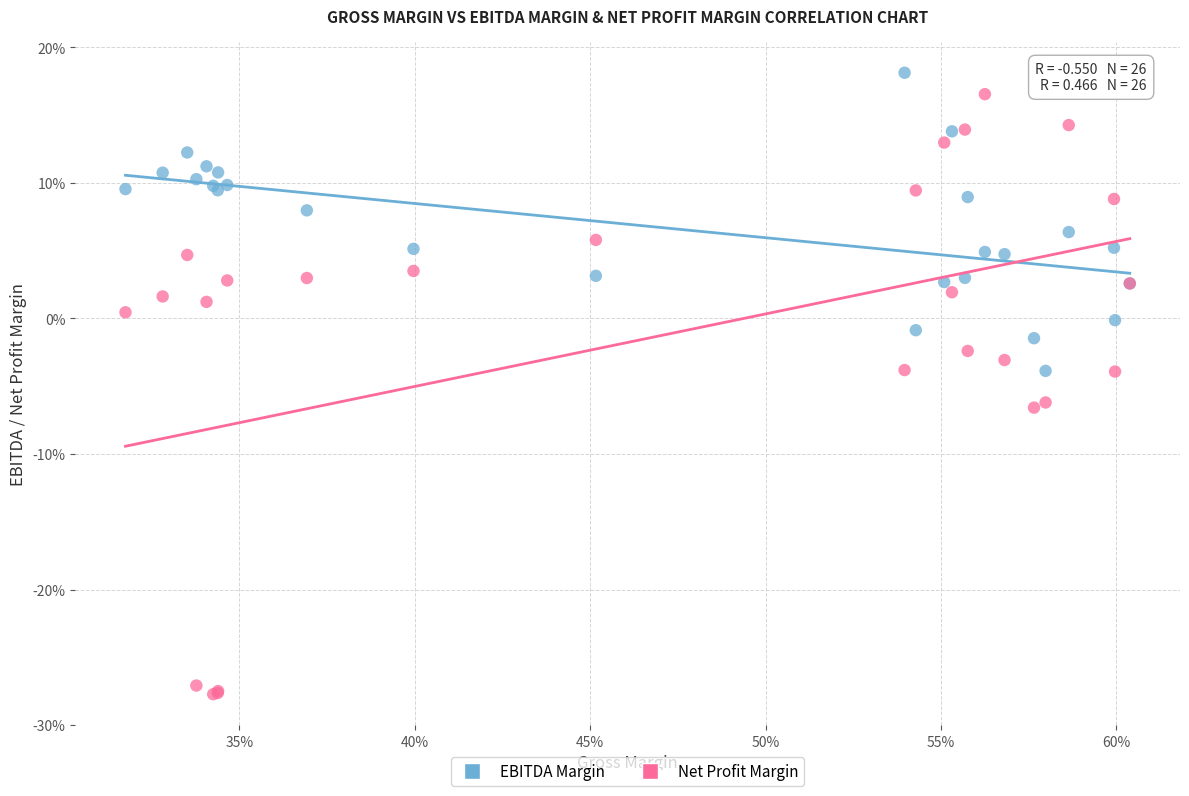

Which series reaches the minimum Y coordinate?

Net Profit Margin